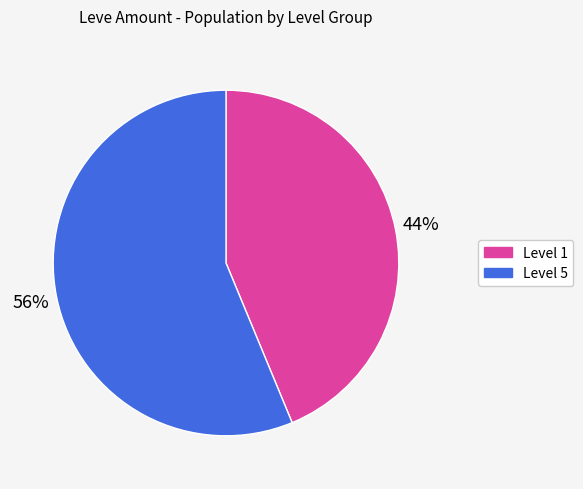

Is there any slice that represents more than half of the pie?

Yes